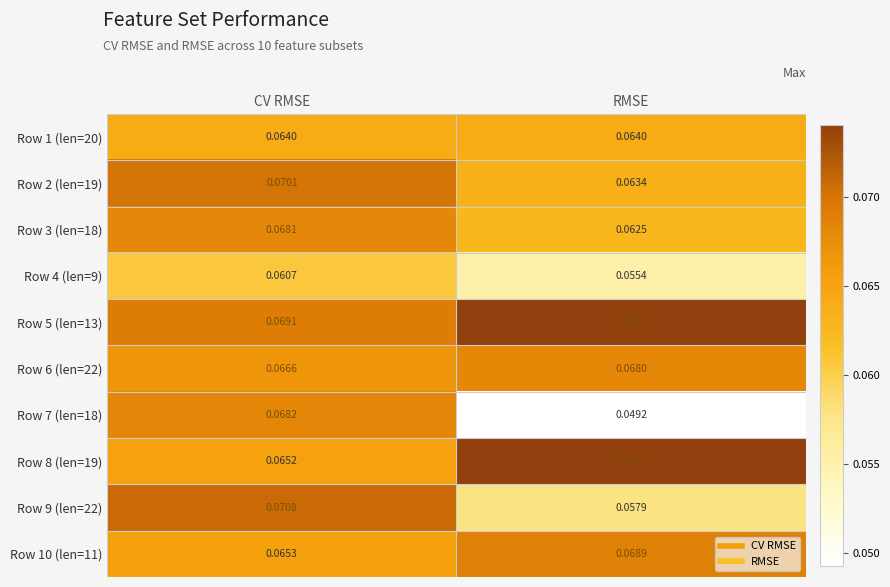

Rank the categories by Row 7 (len=18) value from highest to lowest.

CV RMSE, RMSE